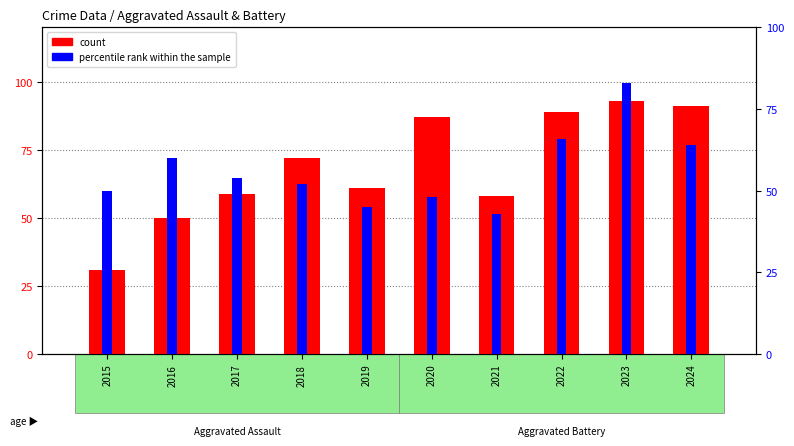

What is the maximum value shown in the chart?

93